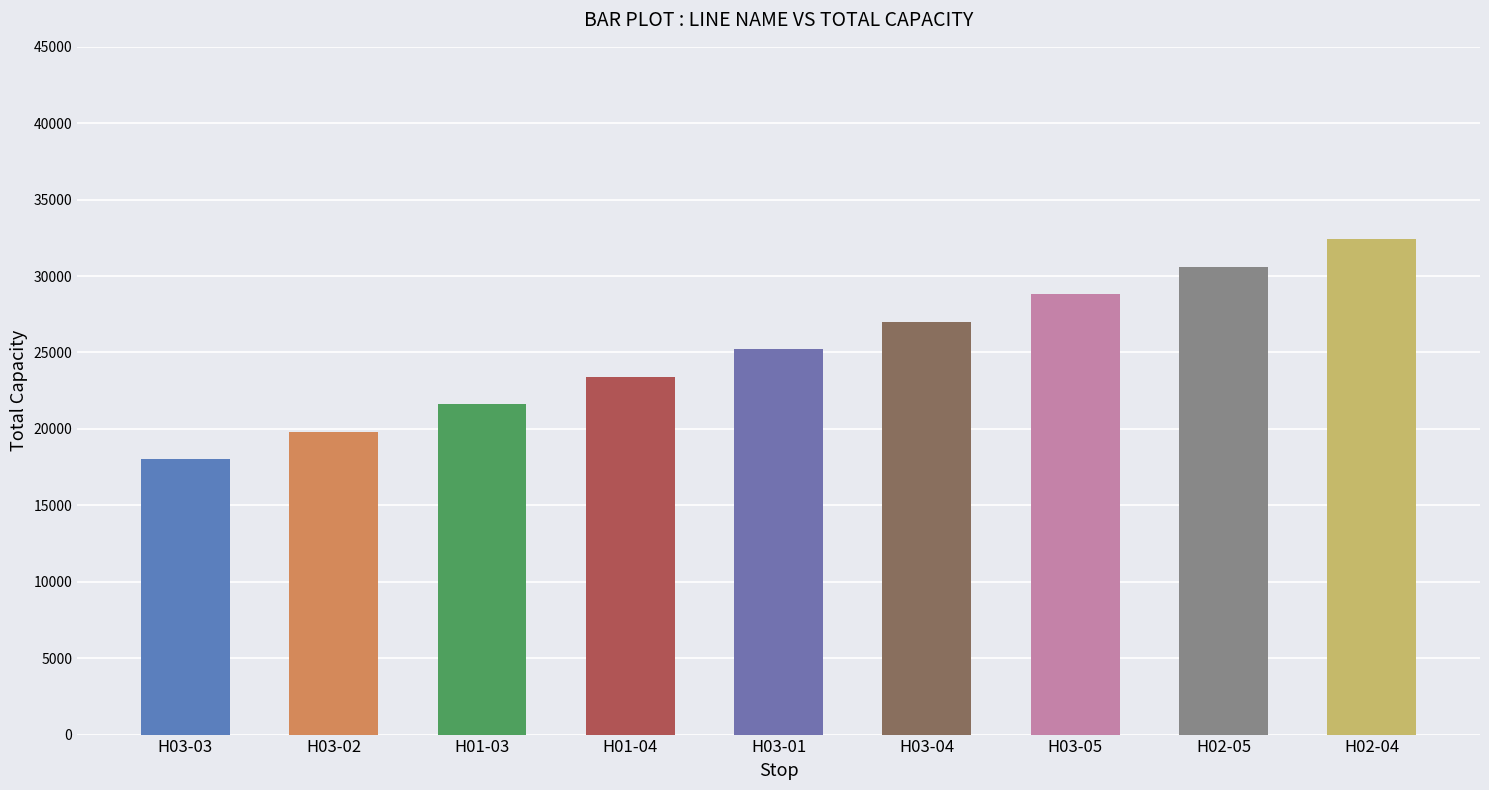

Are the bars horizontal?

No